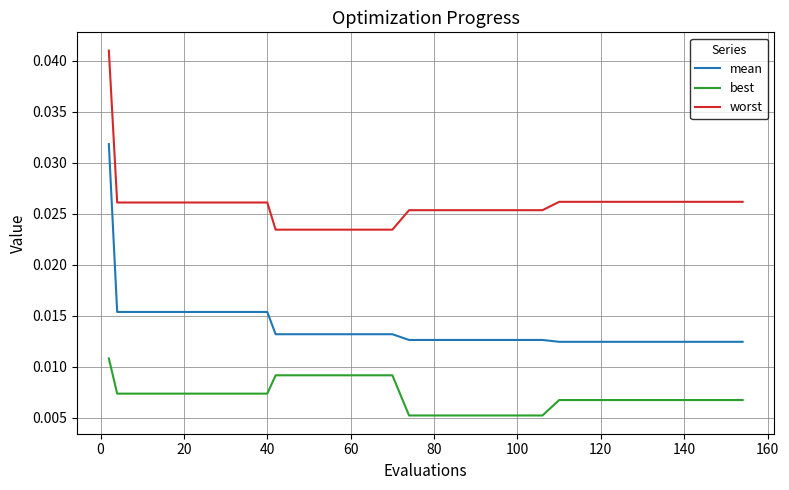

Does the chart display data point markers on the line(s)?

No